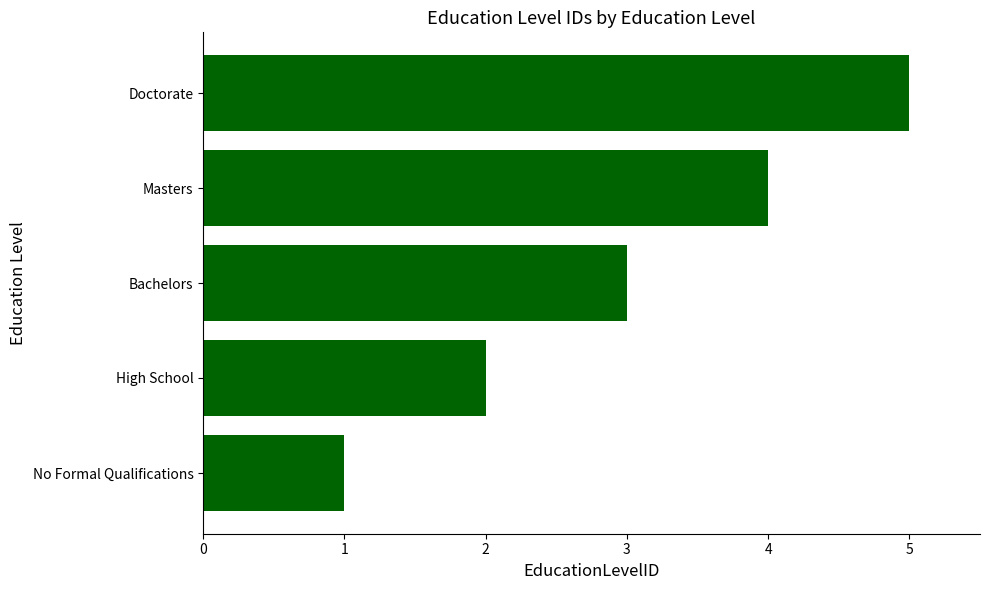

How many data points does each series have?

5